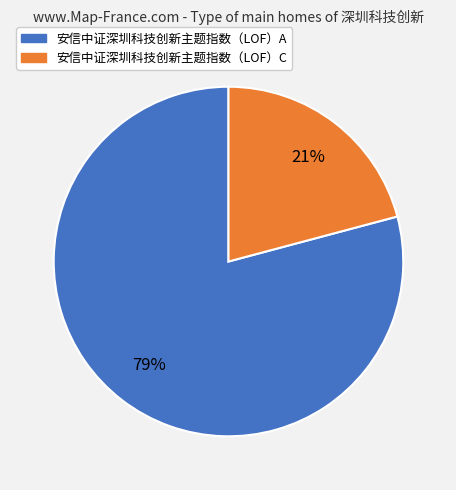

Combined, do 安信中证深圳科技创新主题指数（LOF）A and 安信中证深圳科技创新主题指数（LOF）C account for over 50%?

Yes